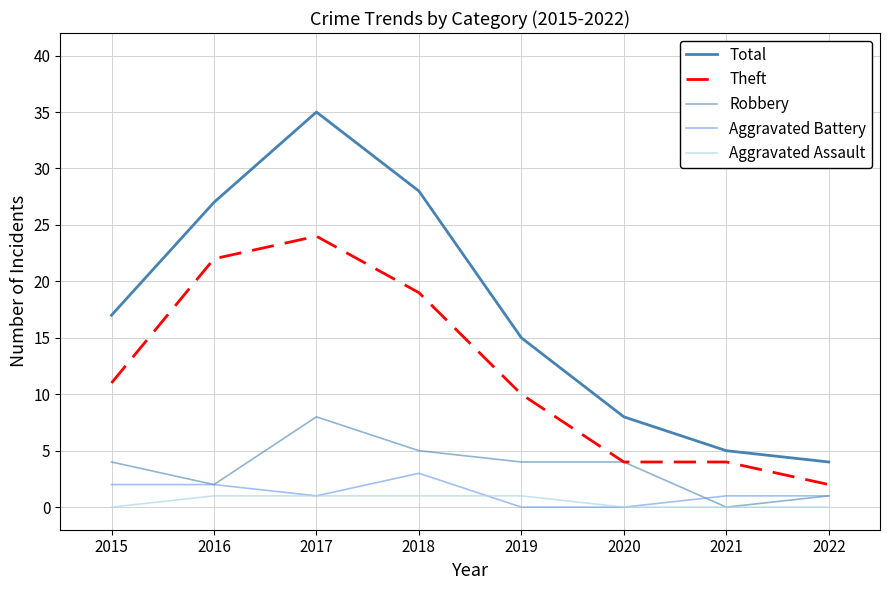

Is it true that Aggravated Battery equals 2 at 2015?

True